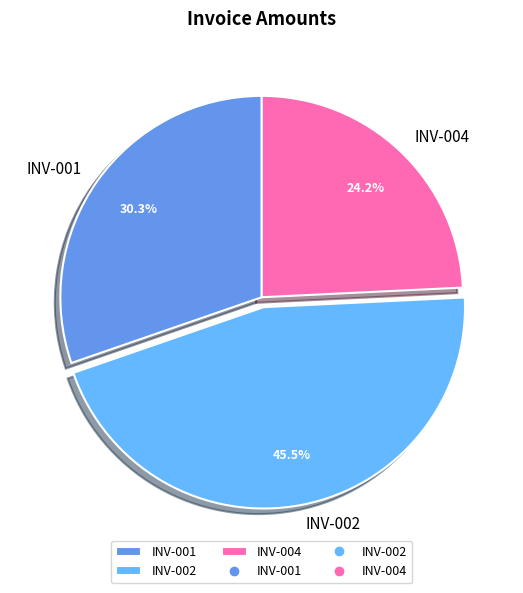

Count the number of slices in the pie.

3